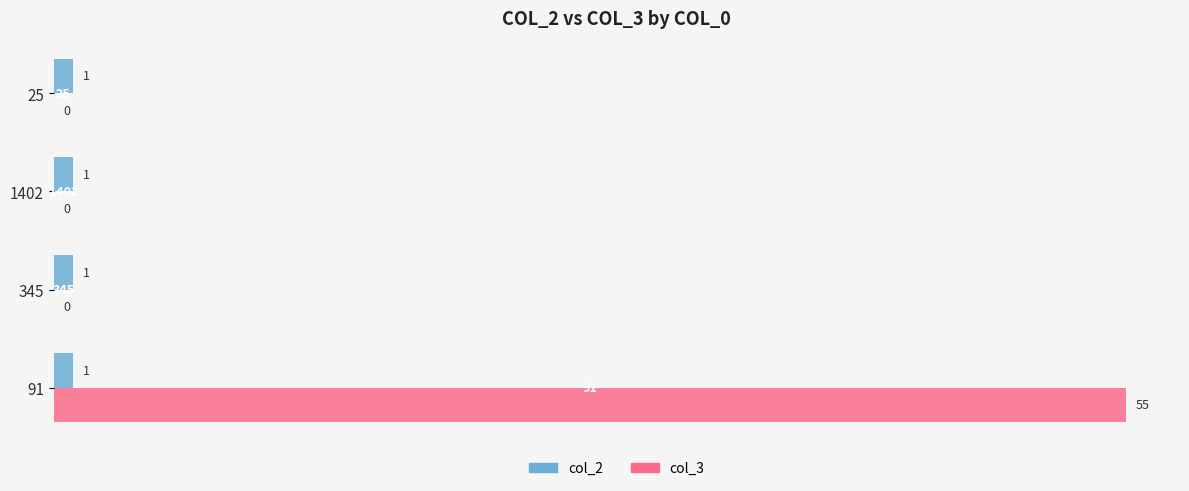

Is it true that col_2 equals 1 at 345?

True